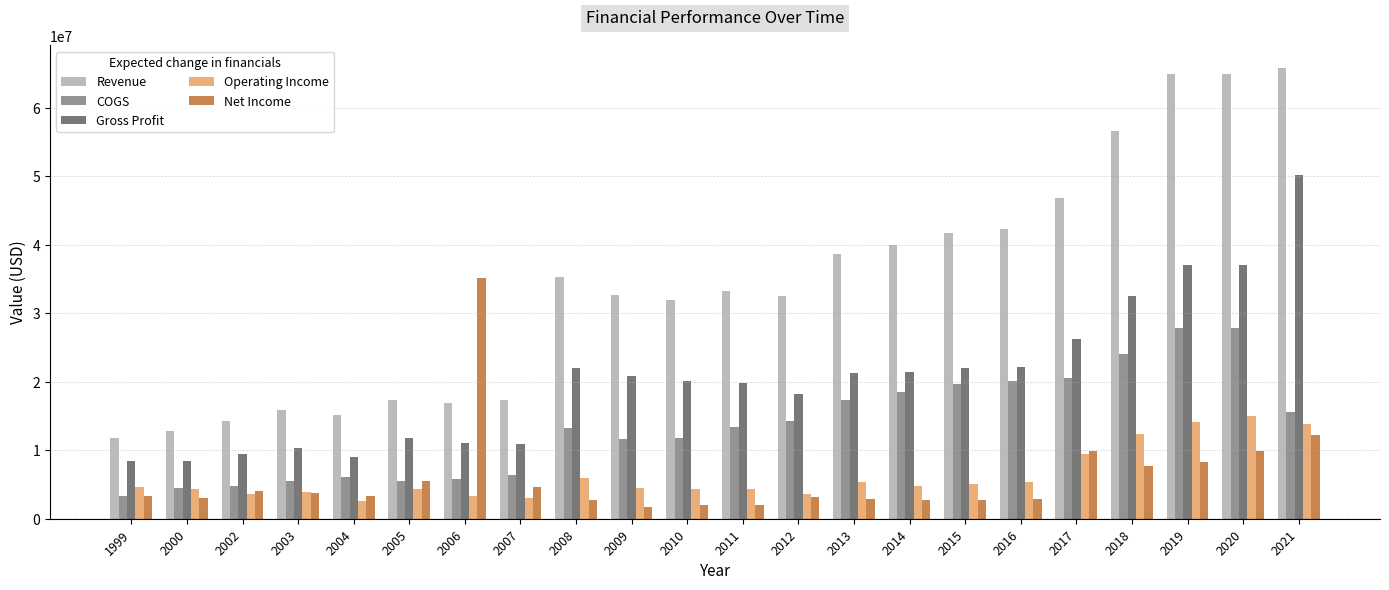

What is the highest value of the Net Income series?

35111205